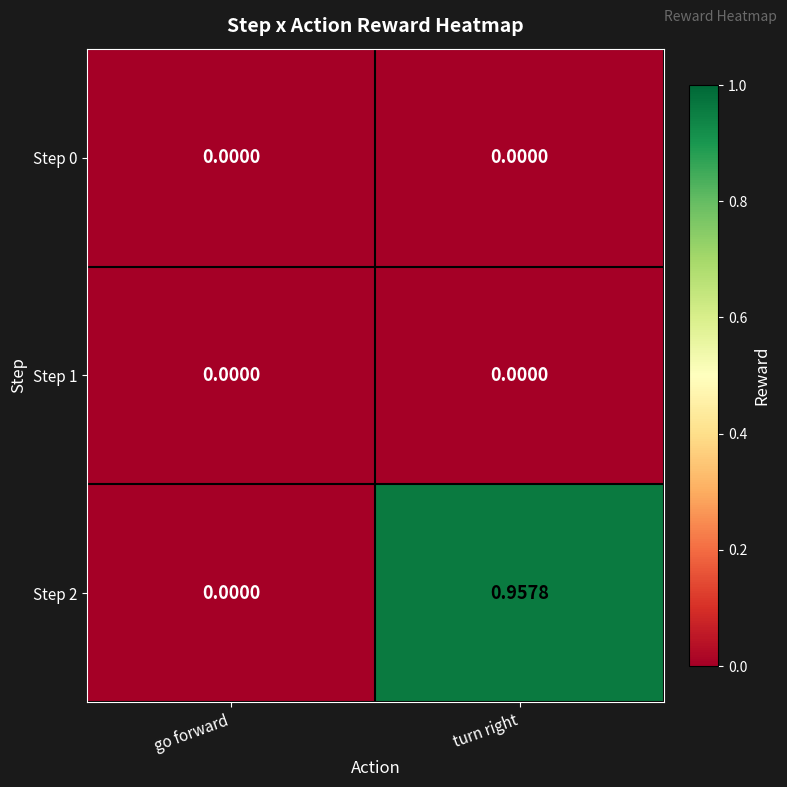

List the labels in order of Step 2 value, largest first.

turn right, go forward